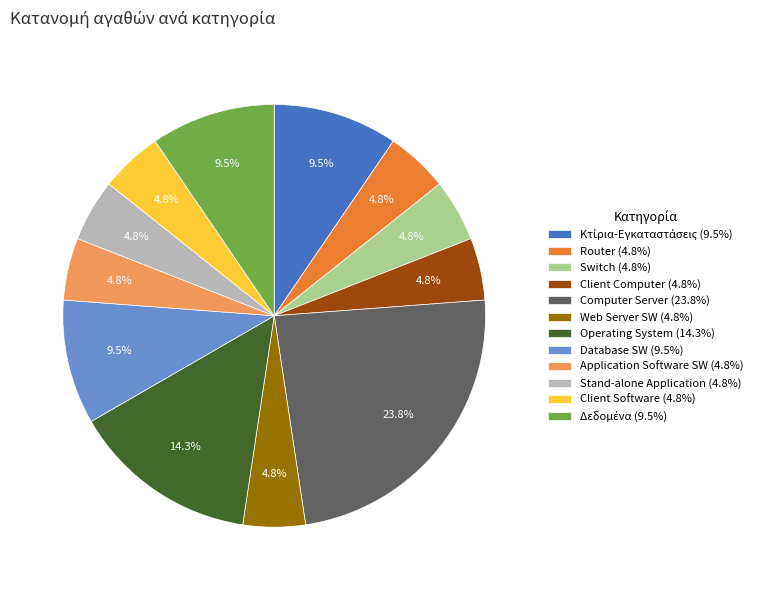

Is there a majority slice in this chart?

No